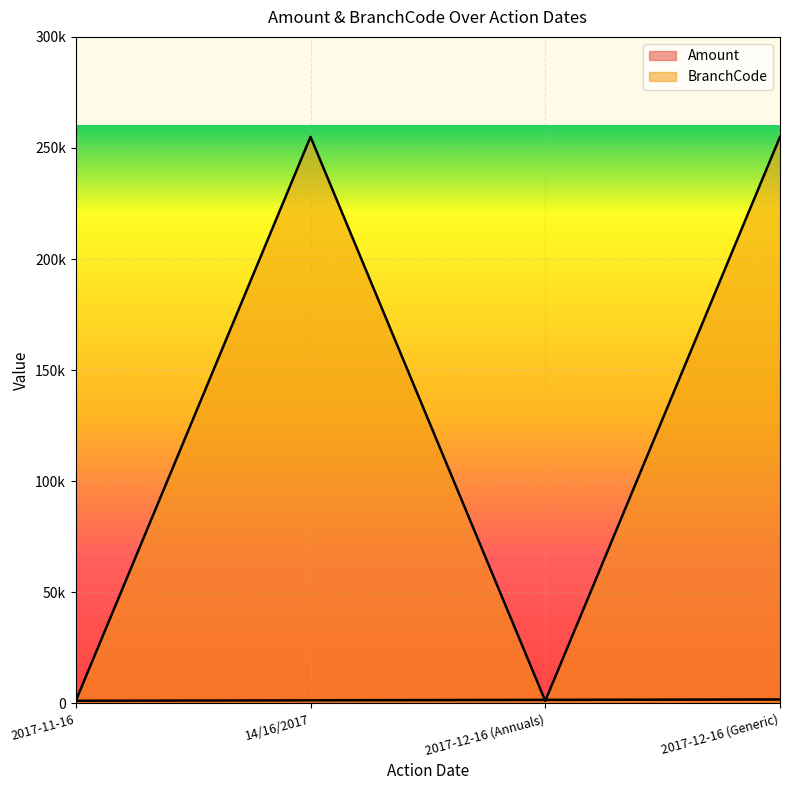

Does the chart display data point markers on the line(s)?

No